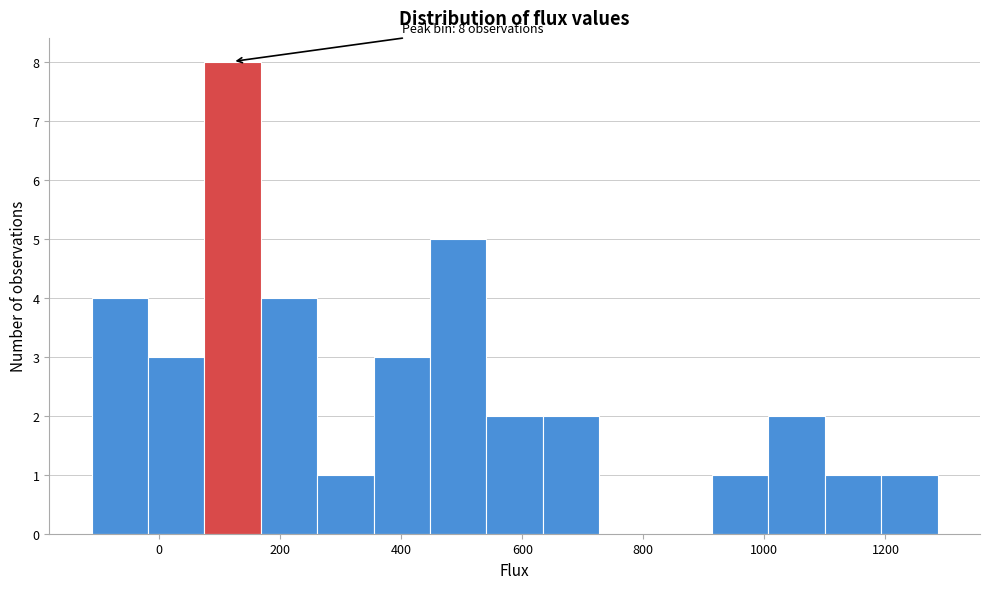

Which range on the x-axis has the tallest bar?

80 to 160